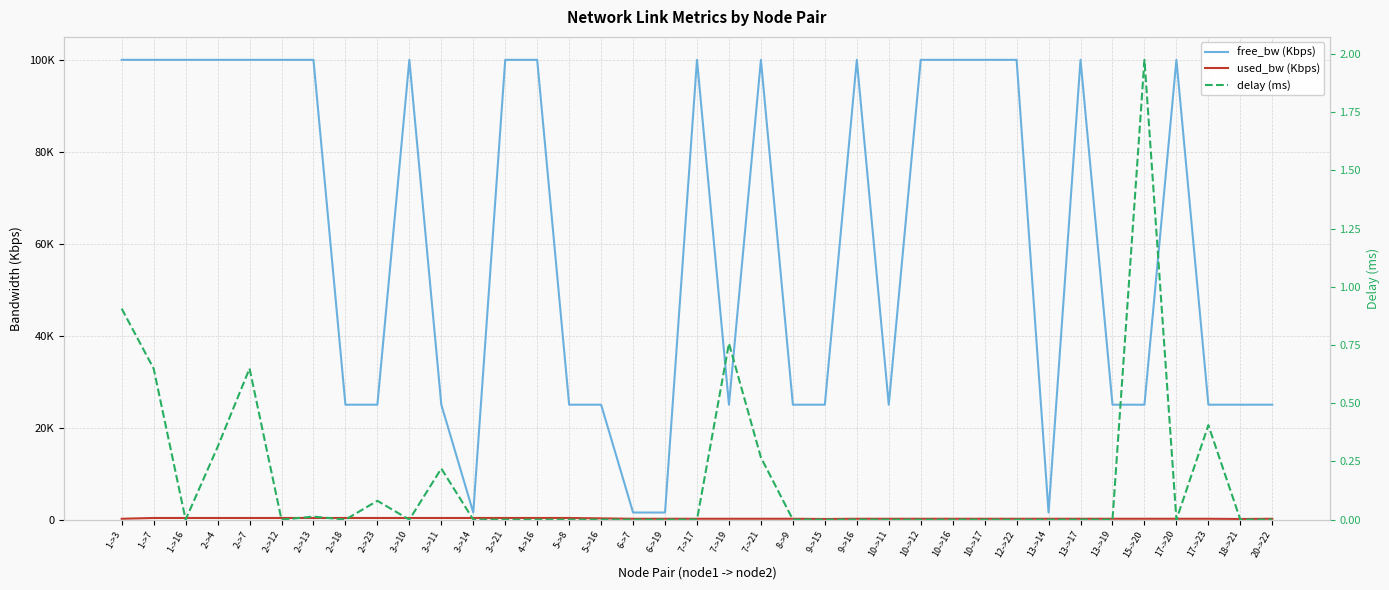

How many interior local peaks does the used_bw (Kbps) series have?

3